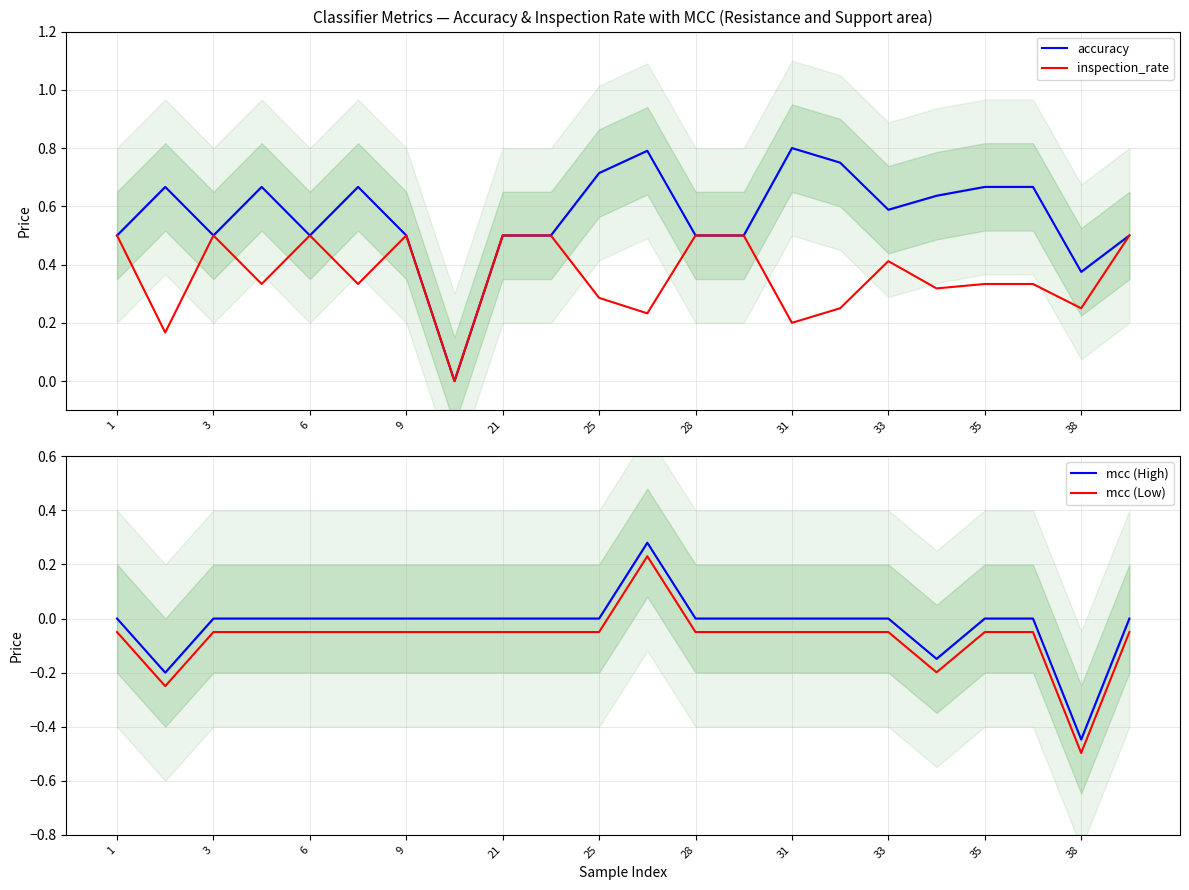

The value of mcc (Low) at 28 is -0.0. True or false?

False